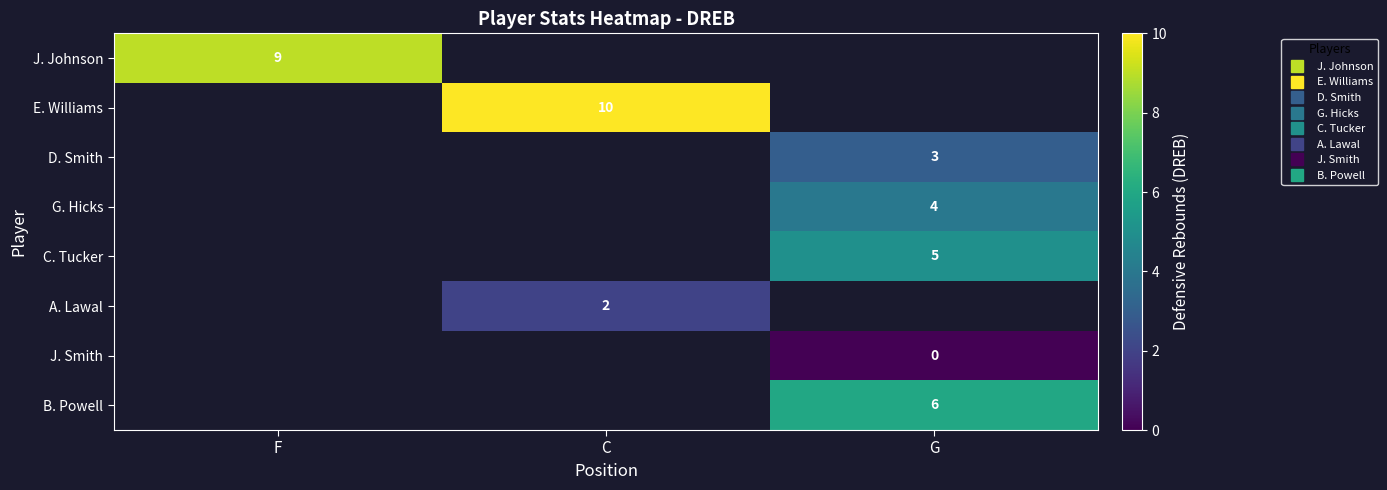

Is the value of G. Hicks at G greater than the value of B. Powell at G?

No